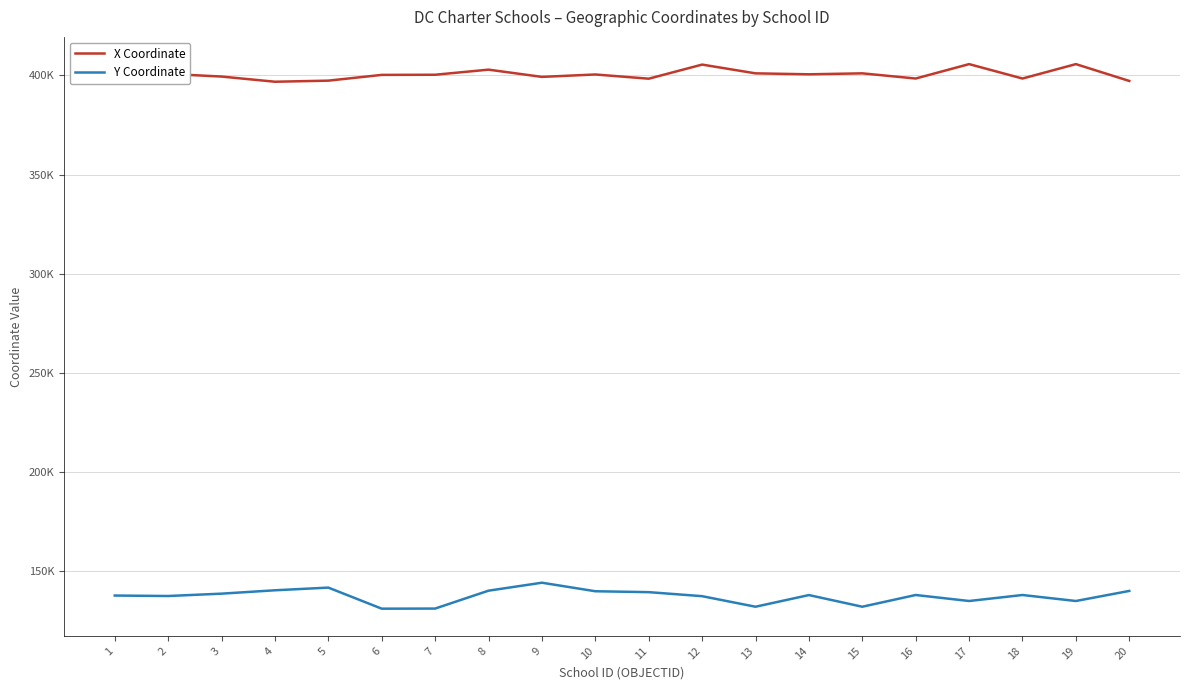

At which label does Y Coordinate reach its minimum?

6